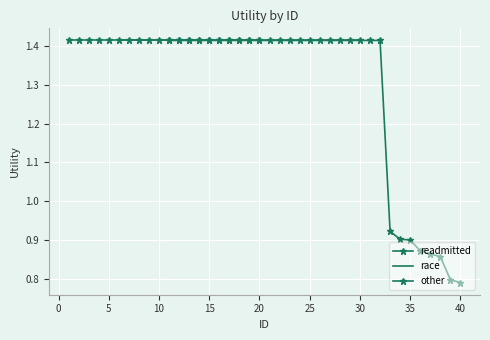

The value of readmitted at 6 is 1.4. True or false?

True